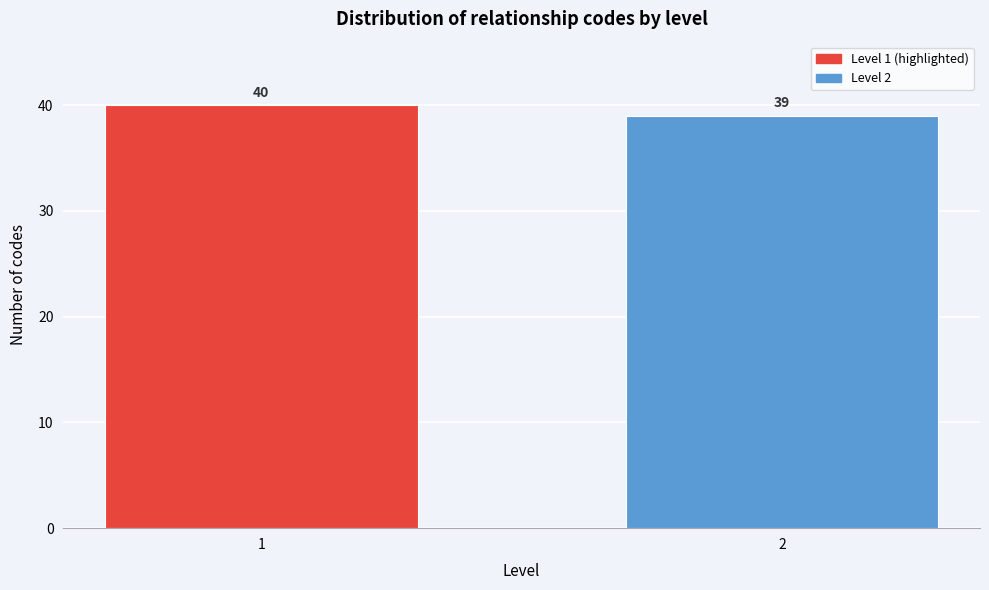

Reading left to right, extract all data points from this chart.

40	39